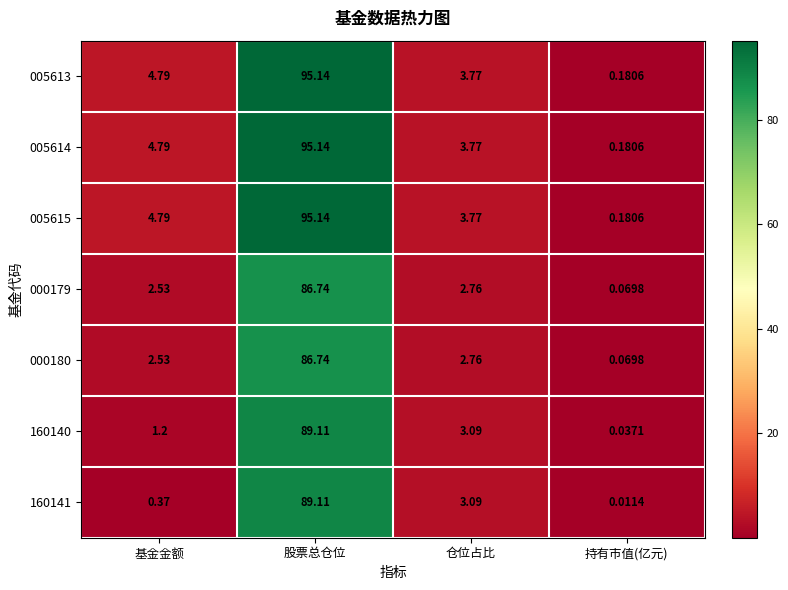

Rank the categories by 005615 value from highest to lowest.

股票总仓位, 基金金额, 仓位占比, 持有市值(亿元)